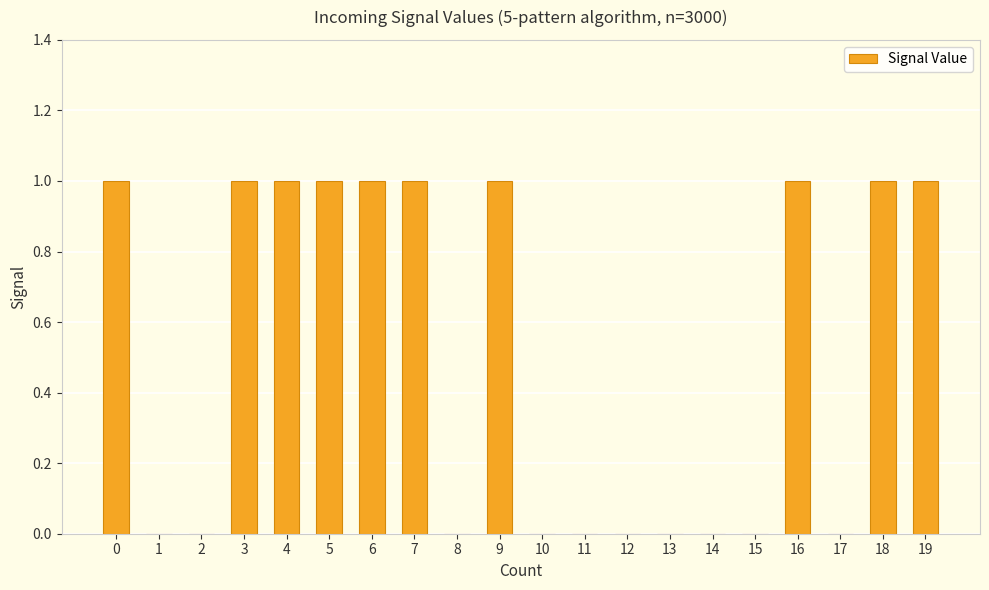

Count the number of categories in the chart.

20